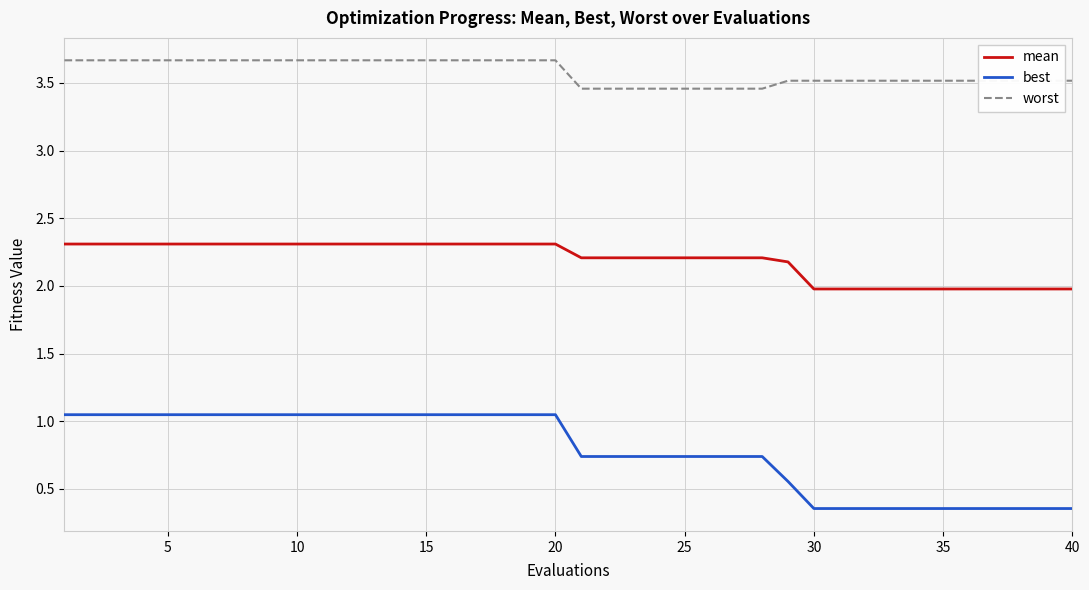

What is the lowest value of the mean series?

2.0